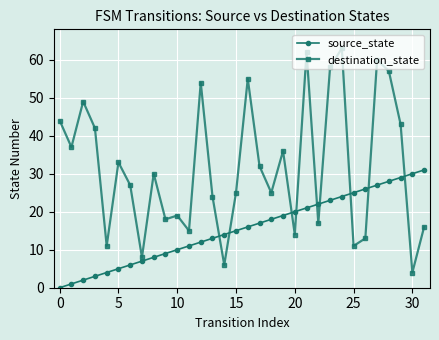

What is the difference between the maximum and minimum values in the destination_state series?

59